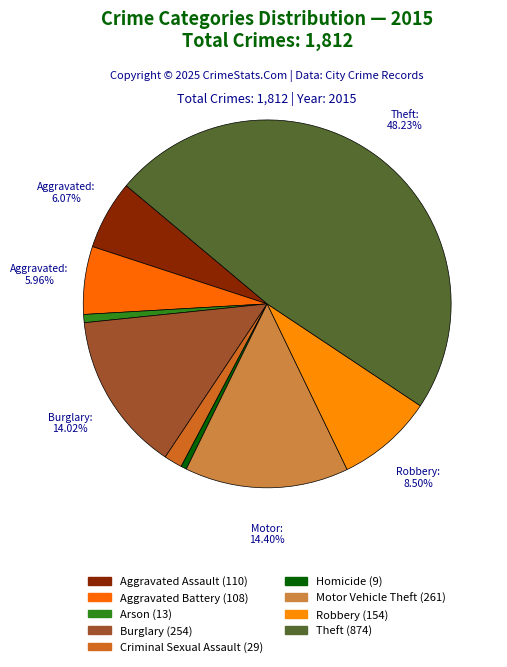

Count the number of slices in the pie.

9